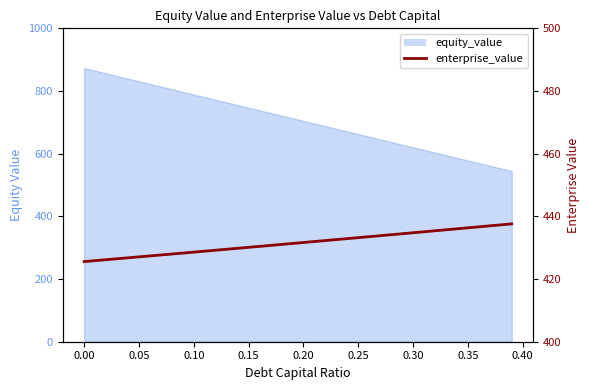

Reading right to left, what are all the values shown in this chart?

437.6	436.3	434.8	433.2	431.7	430.1	428.6	427.1	425.6